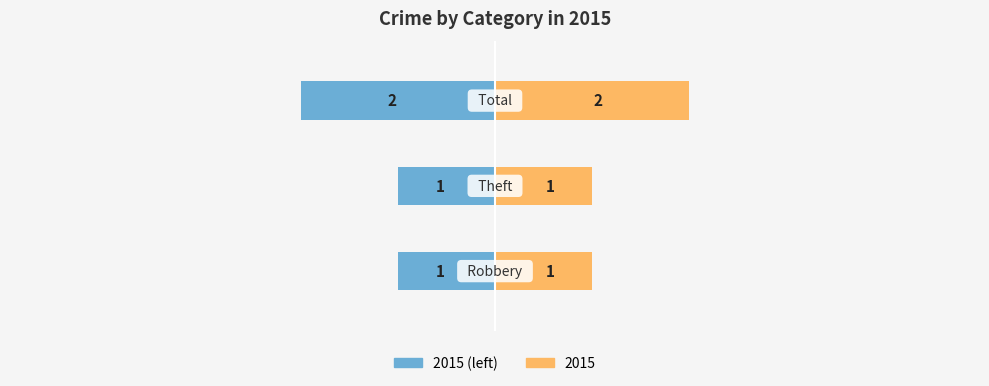

What is the difference between the maximum and minimum values?

1